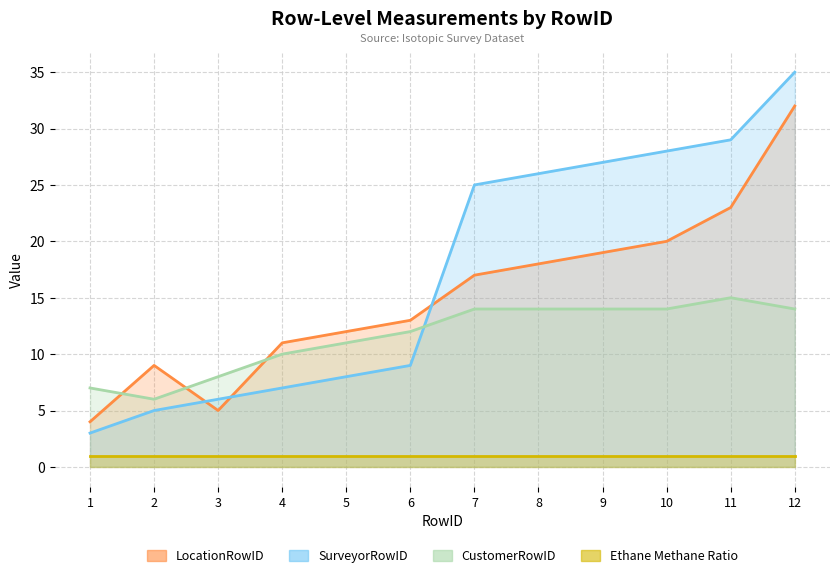

At which category does CustomerRowID reach its first local valley?

2